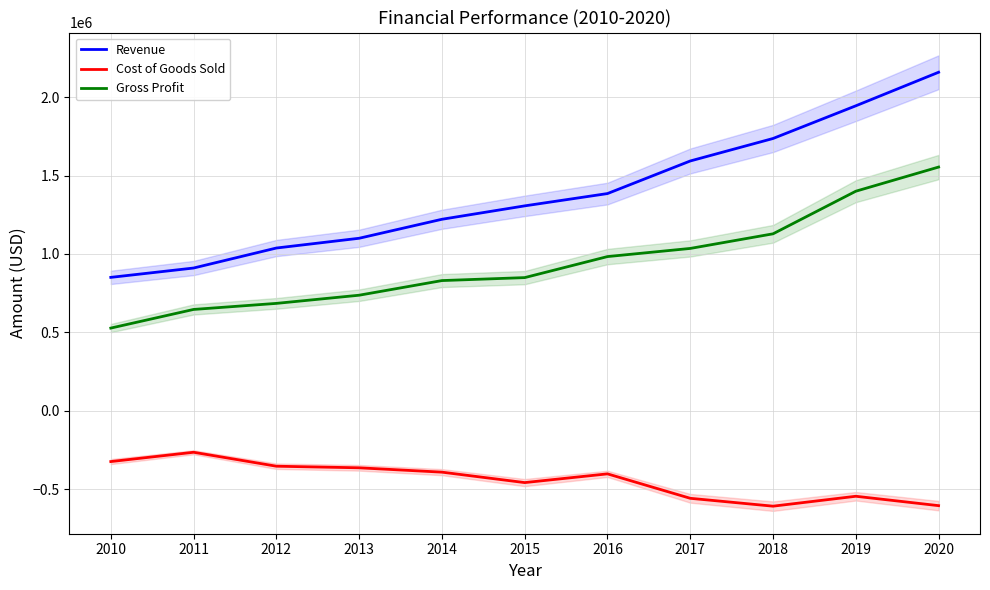

Reading left to right, extract all data points from this chart.

Revenue: 2010=850750.0	2011=910302.5	2012=1037744.8	2013=1100009.5	2014=1221010.6	2015=1306481.3	2016=1384870.2	2017=1592600.7	2018=1735934.8	2019=1944247.0	2020=2158114.2
Cost of Goods Sold: 2010=-323285.0	2011=-263987.7	2012=-352833.2	2013=-363003.1	2014=-390723.4	2015=-457268.5	2016=-401612.4	2017=-557410.3	2018=-607577.2	2019=-544389.2	2020=-604272.0
Gross Profit: 2010=527465.0	2011=646314.8	2012=684911.6	2013=737006.4	2014=830287.2	2015=849212.9	2016=983257.9	2017=1035190.5	2018=1128357.6	2019=1399857.8	2020=1553842.2